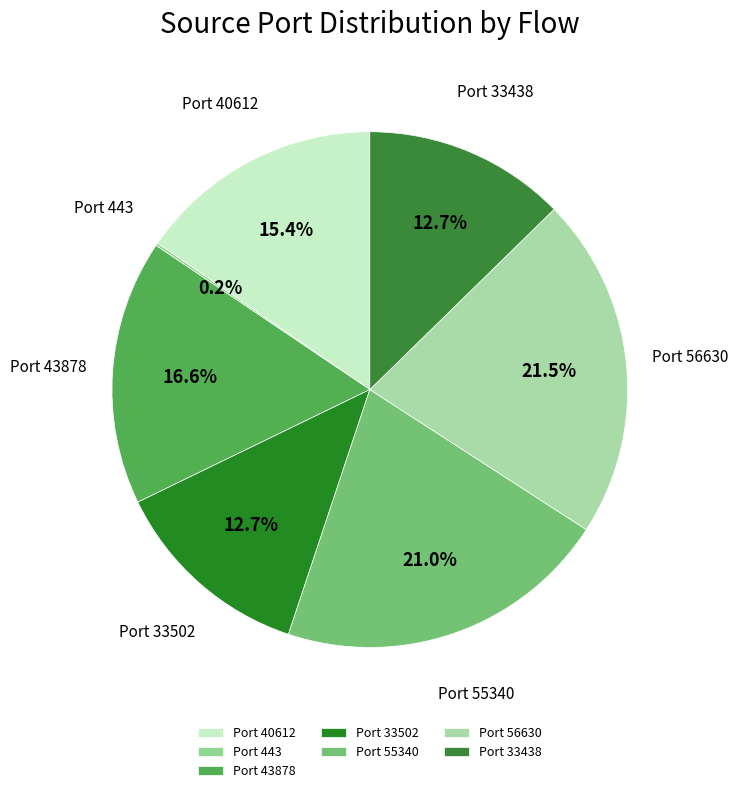

What portion of the pie excludes Port 33502?

87.3%